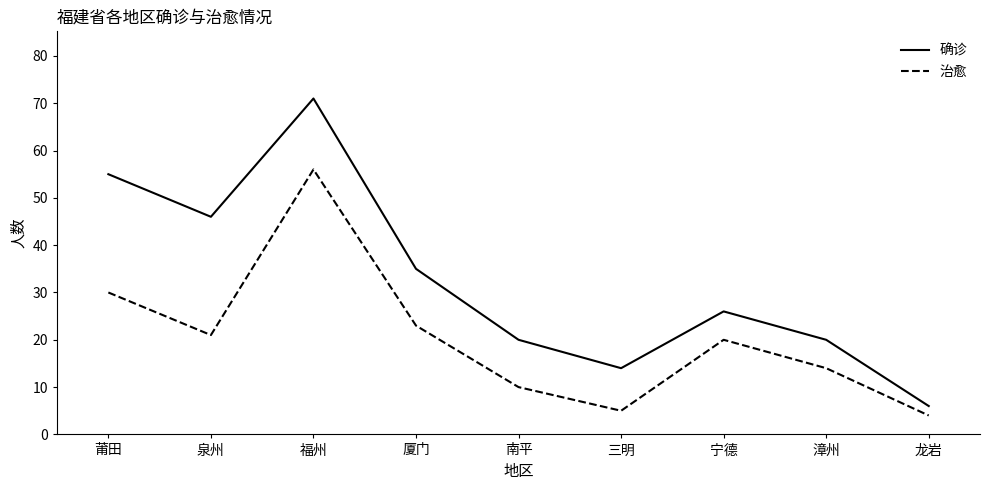

Which series has the largest total across all categories?

确诊